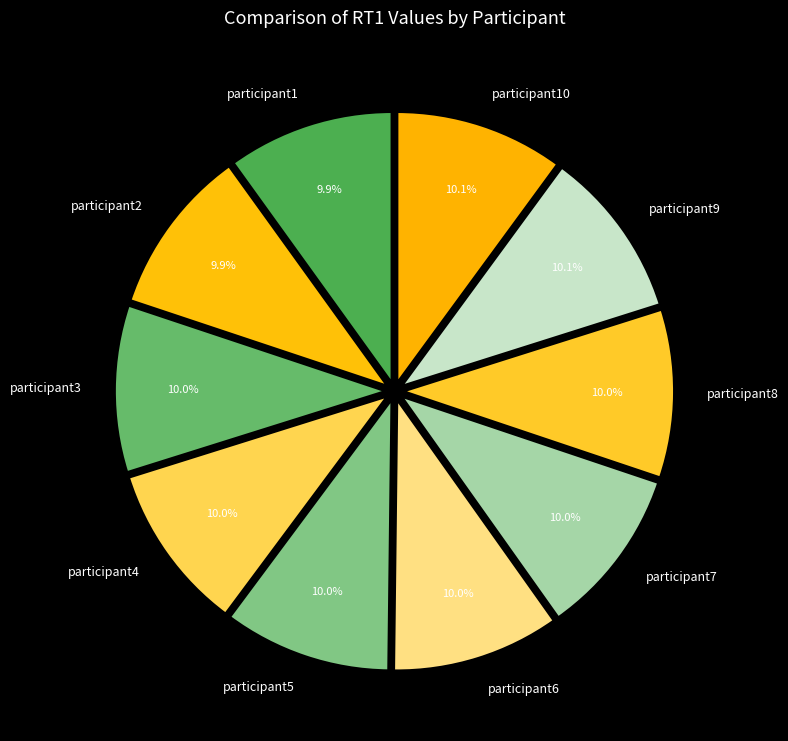

What is the ratio of the value at participant4 to the value at participant5?

1.0